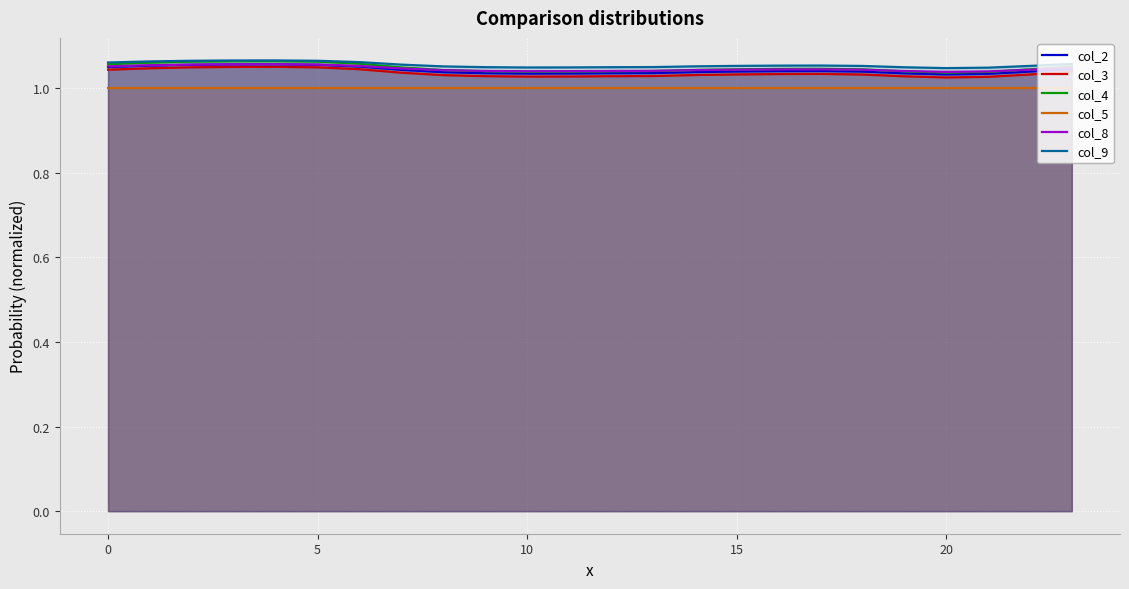

The value of col_2 at 10 is 0.5. True or false?

False